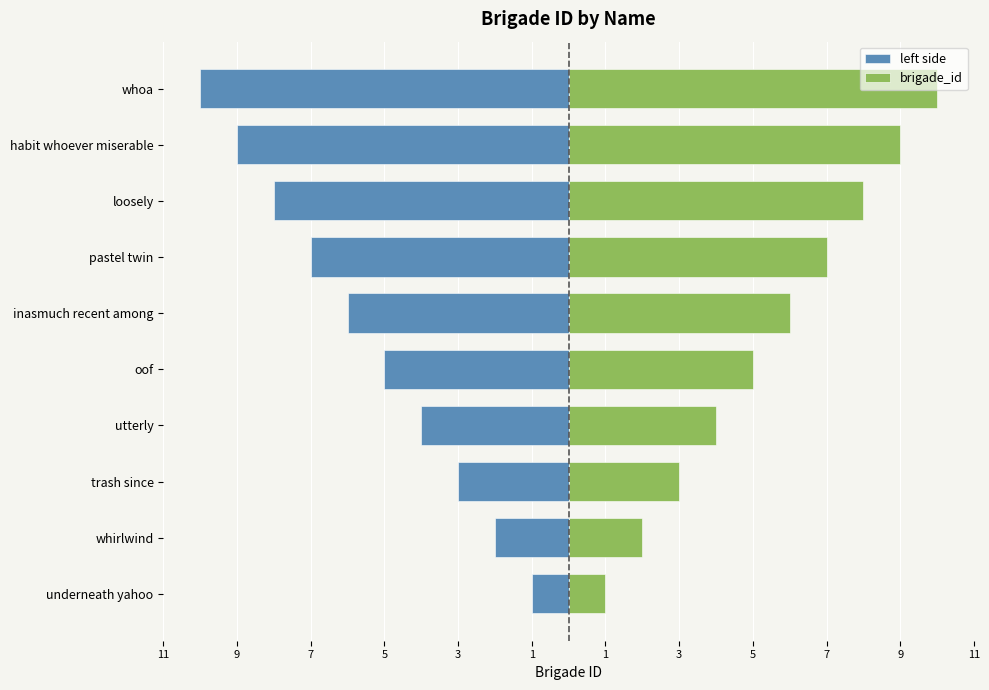

What is the approximate value of brigade_id at whoa?

10